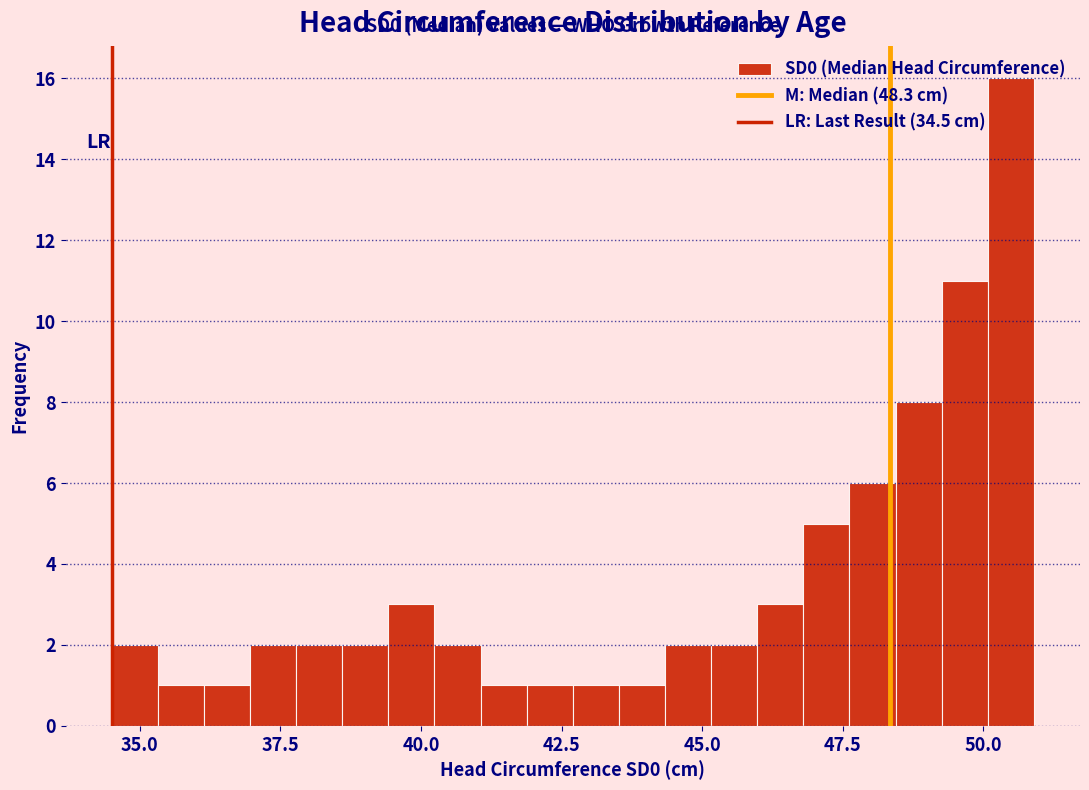

Around what value on the x-axis is the tallest bar? Give the approximate position of its centre, as read against the axis.

50.5